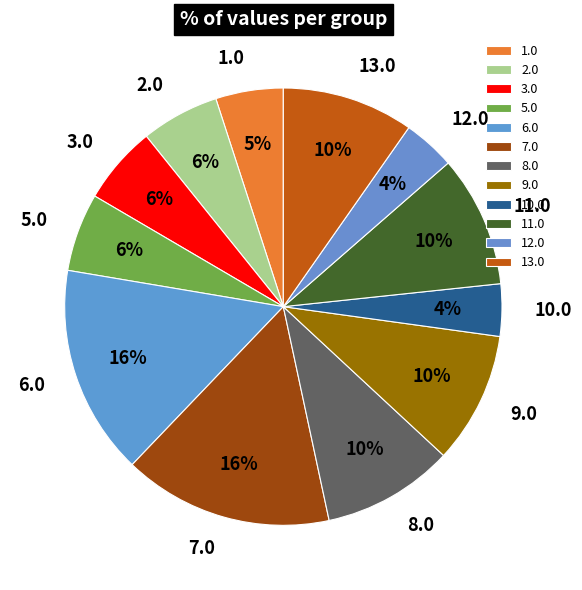

Count the number of slices in the pie.

12